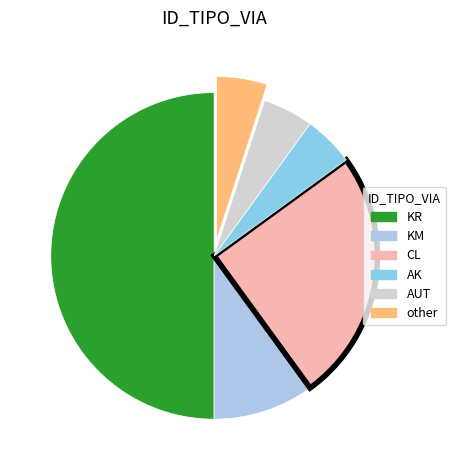

Is it true that AUT is 5% of the pie?

True